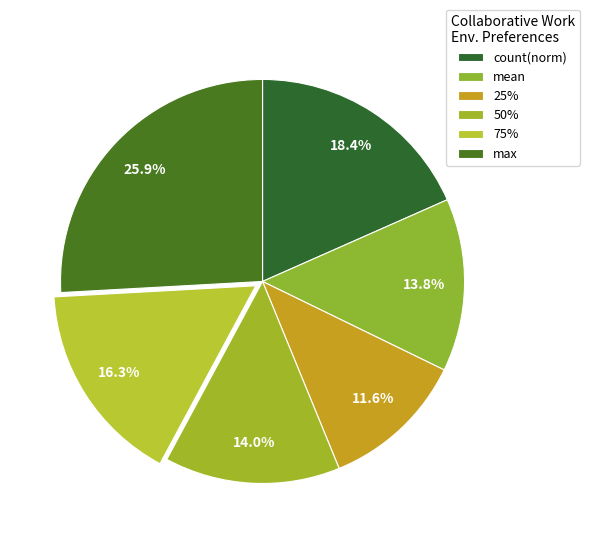

How many slices are in this pie chart?

6